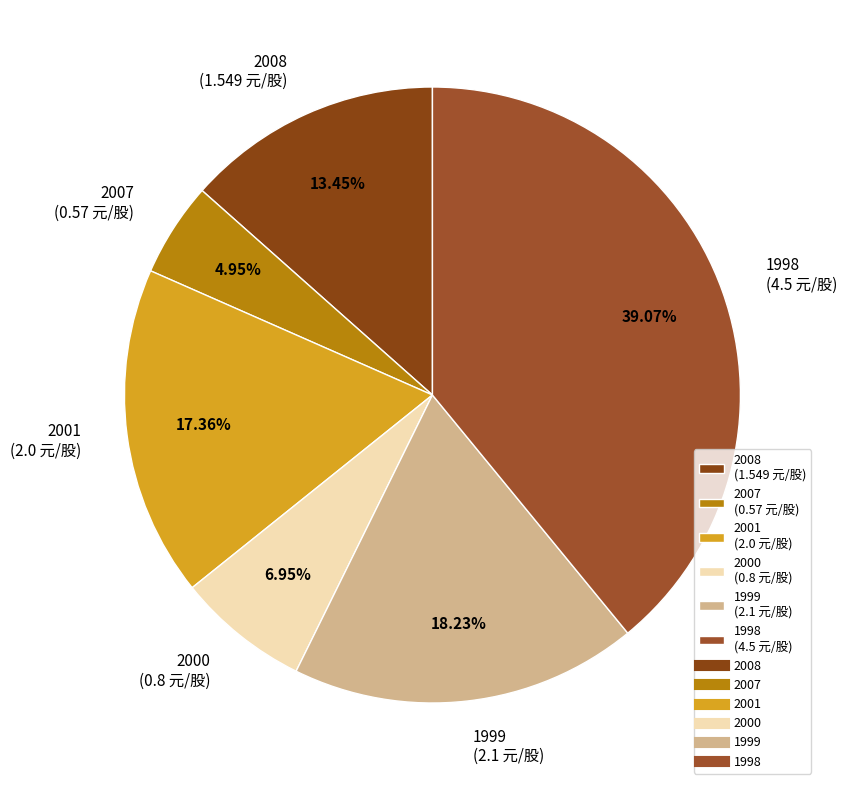

What is the smallest slice in the pie chart?

2007